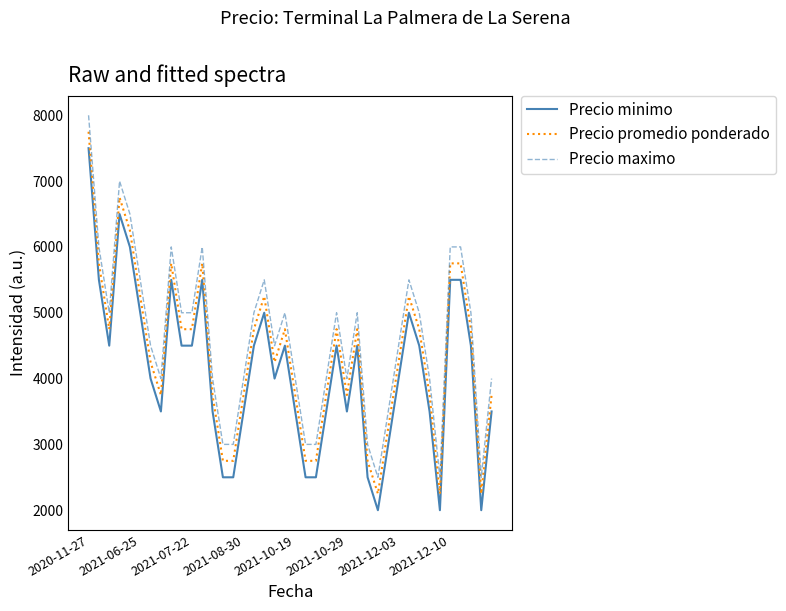

What is the lowest value of the Precio maximo series?

2500